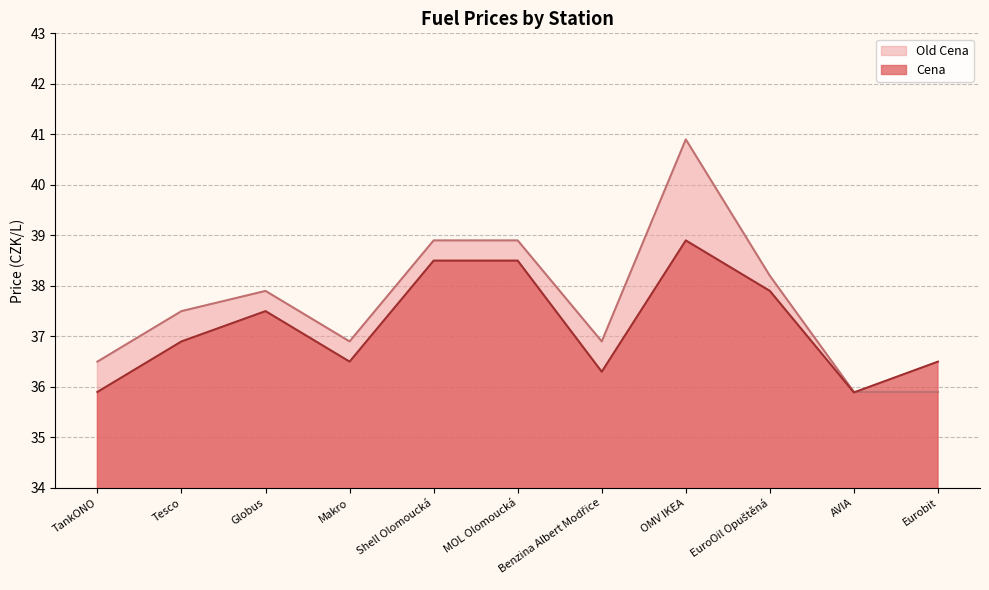

What value does the Old Cena series have at Makro?

36.9